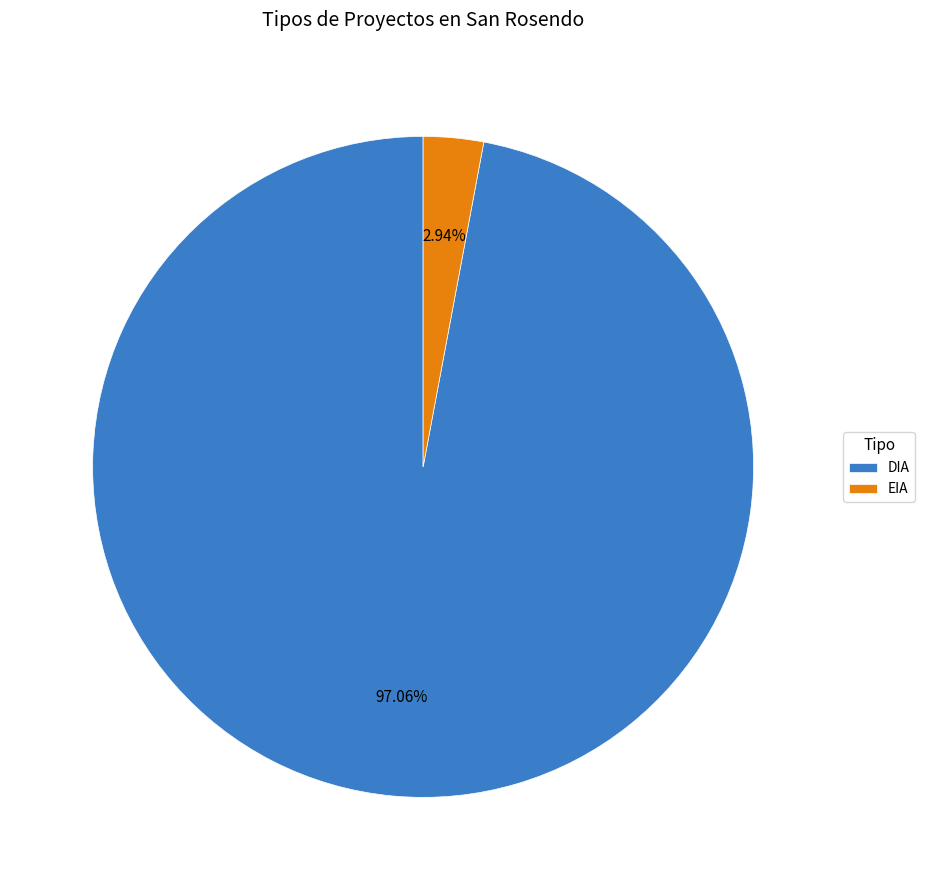

What percentage is NOT represented by DIA?

2.9%